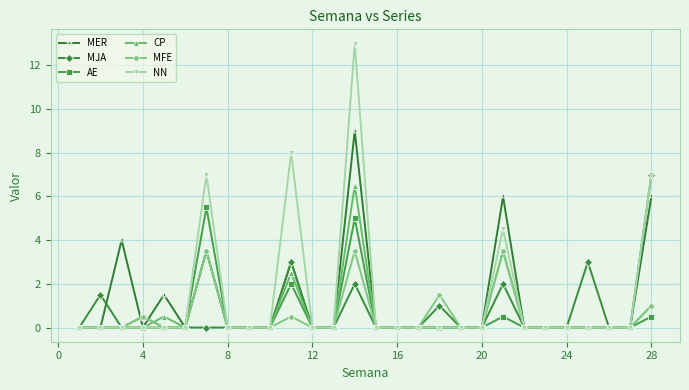

True or false: AE has more than 1 points higher than both neighbors.

True